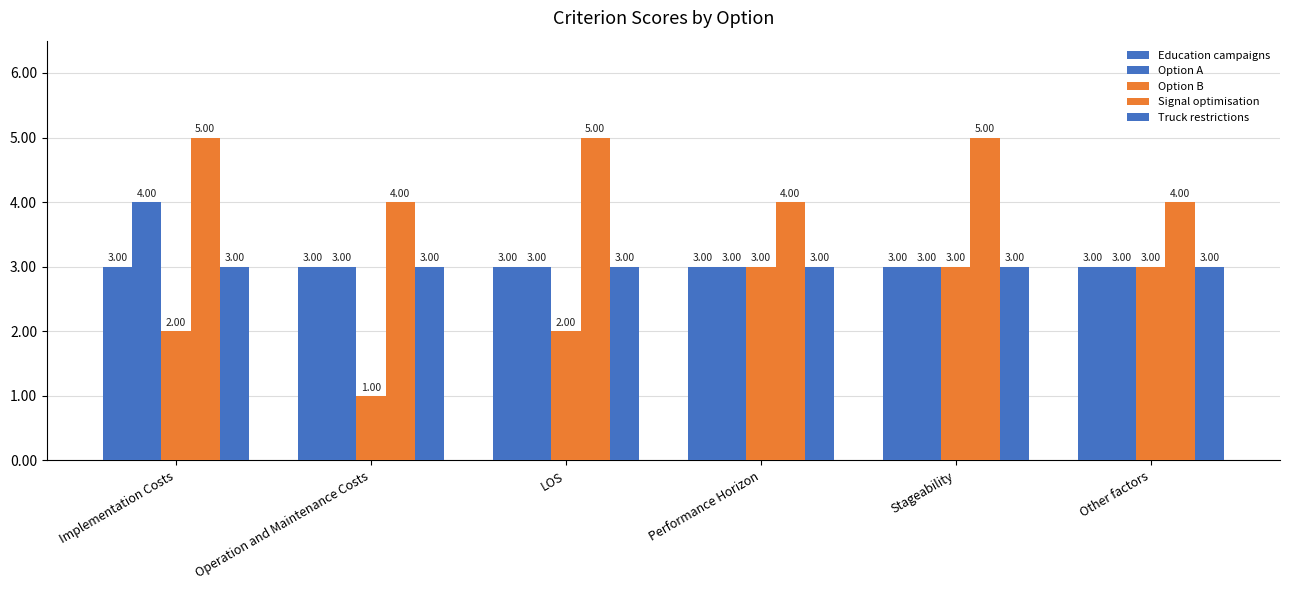

How many groups of bars are there?

6